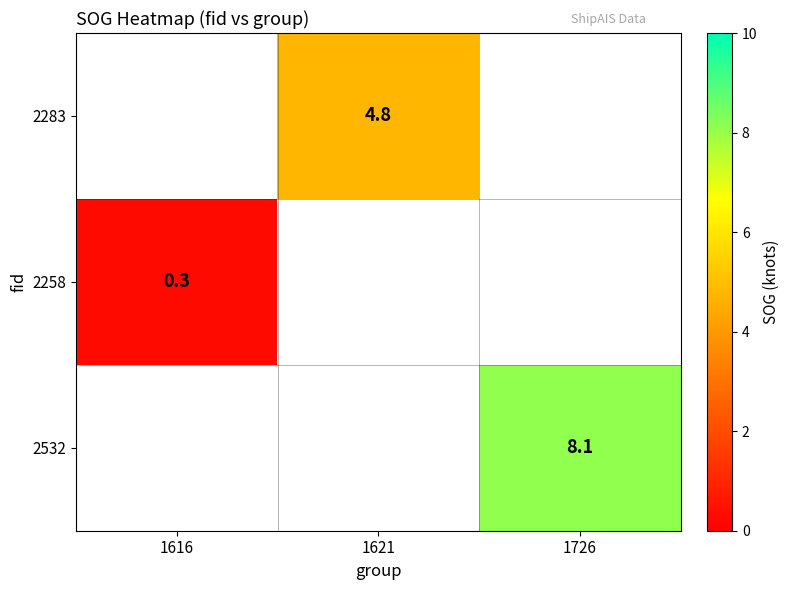

Is it true that 2283 equals 2.8 at 1621?

False